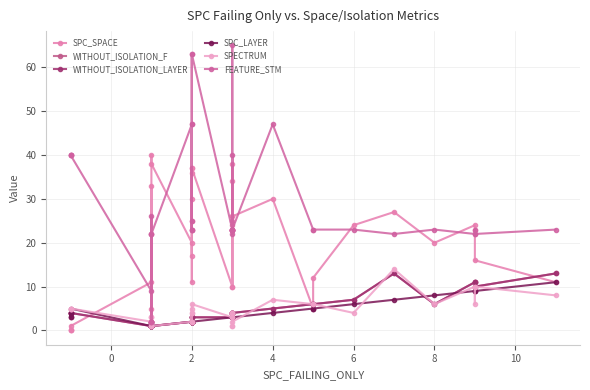

What is the value of the WITHOUT_ISOLATION_F point at the 35th from the left?

13